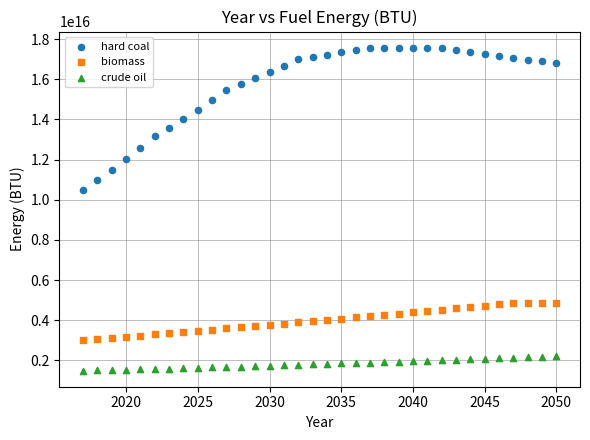

Which series has the widest spread of Y values?

hard coal